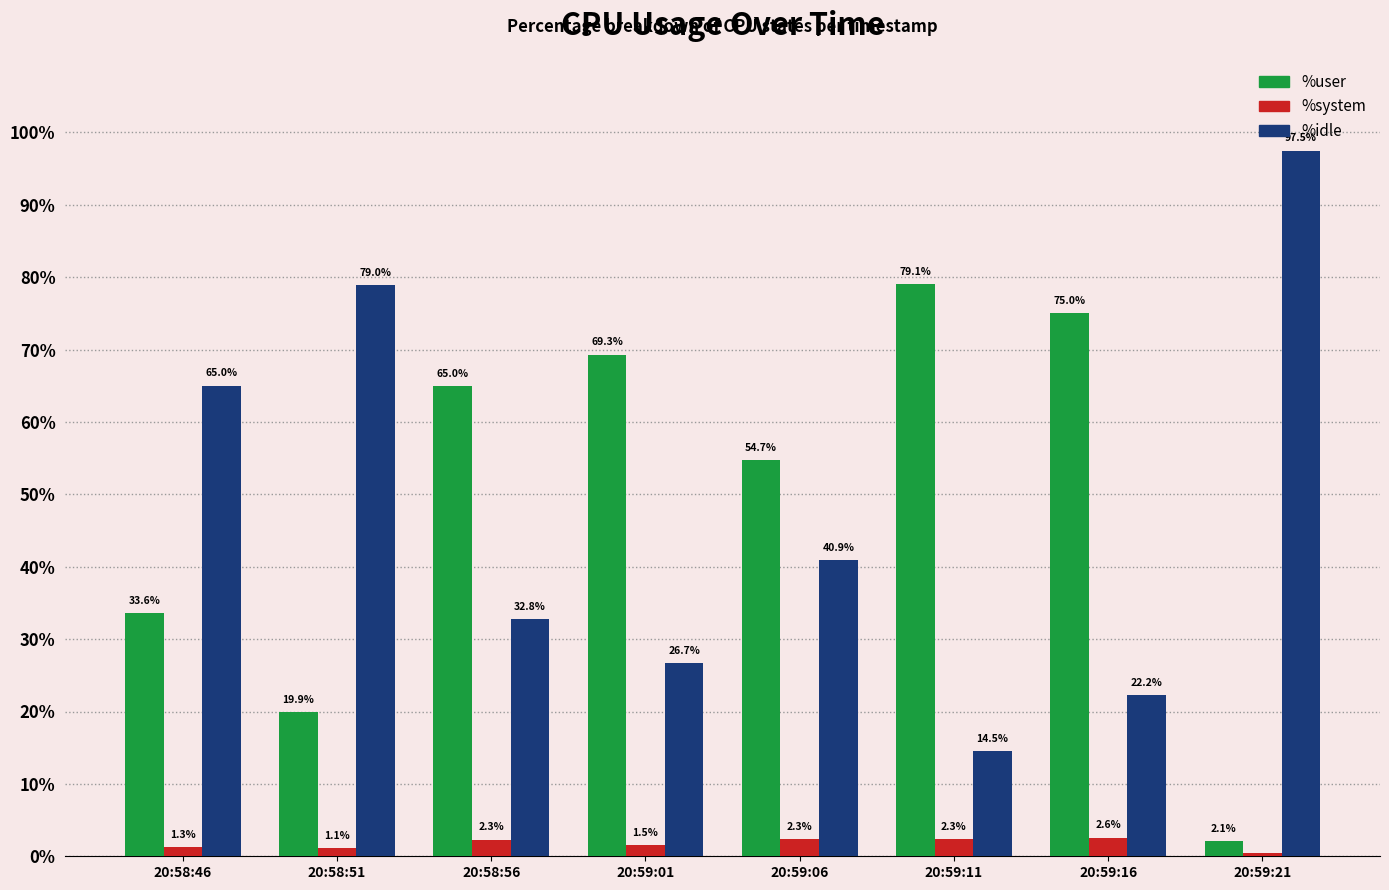

Where is %user nearest to the value 40?

20:58:46